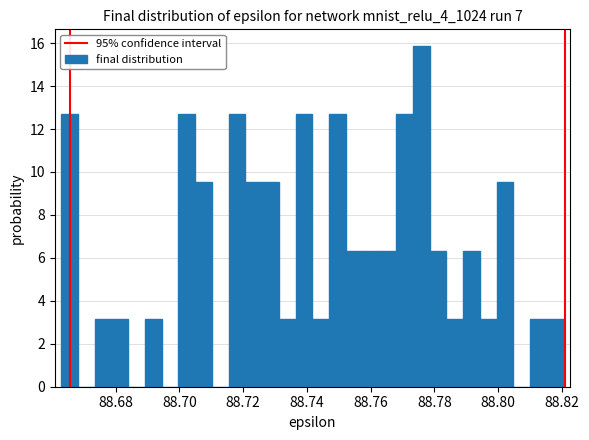

Read against the x-axis, roughly where is the centre of the tallest bar?

88.776